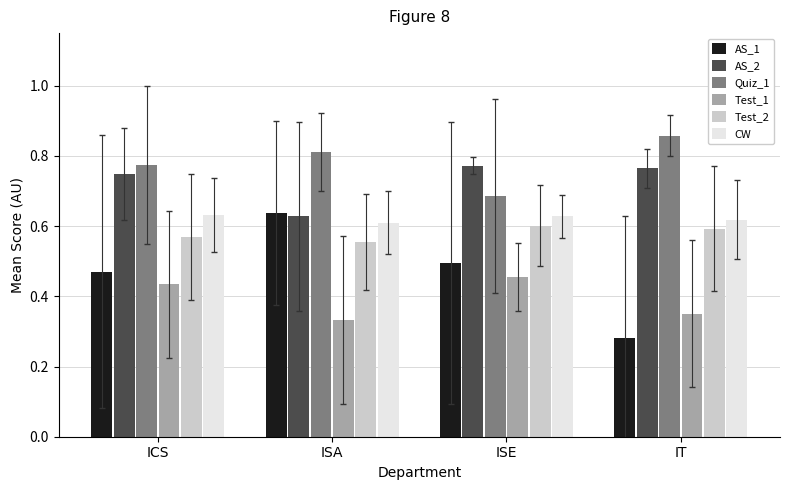

Which series has the largest total across all categories?

Quiz_1